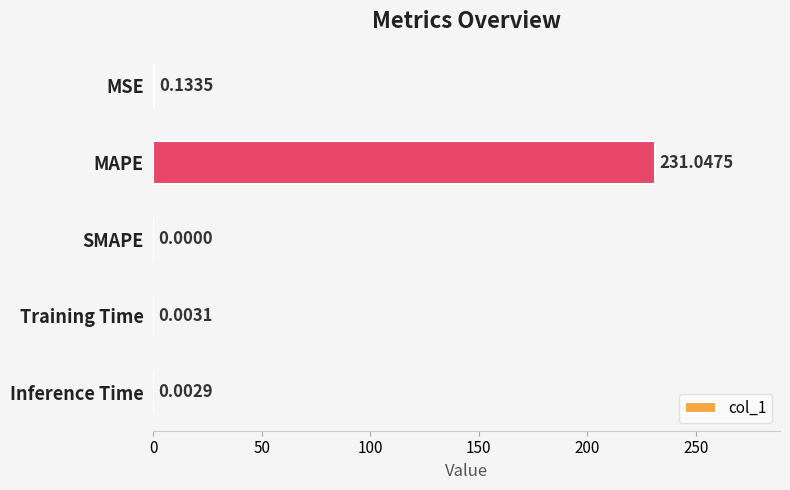

At which label is the value closest to 115?

MSE